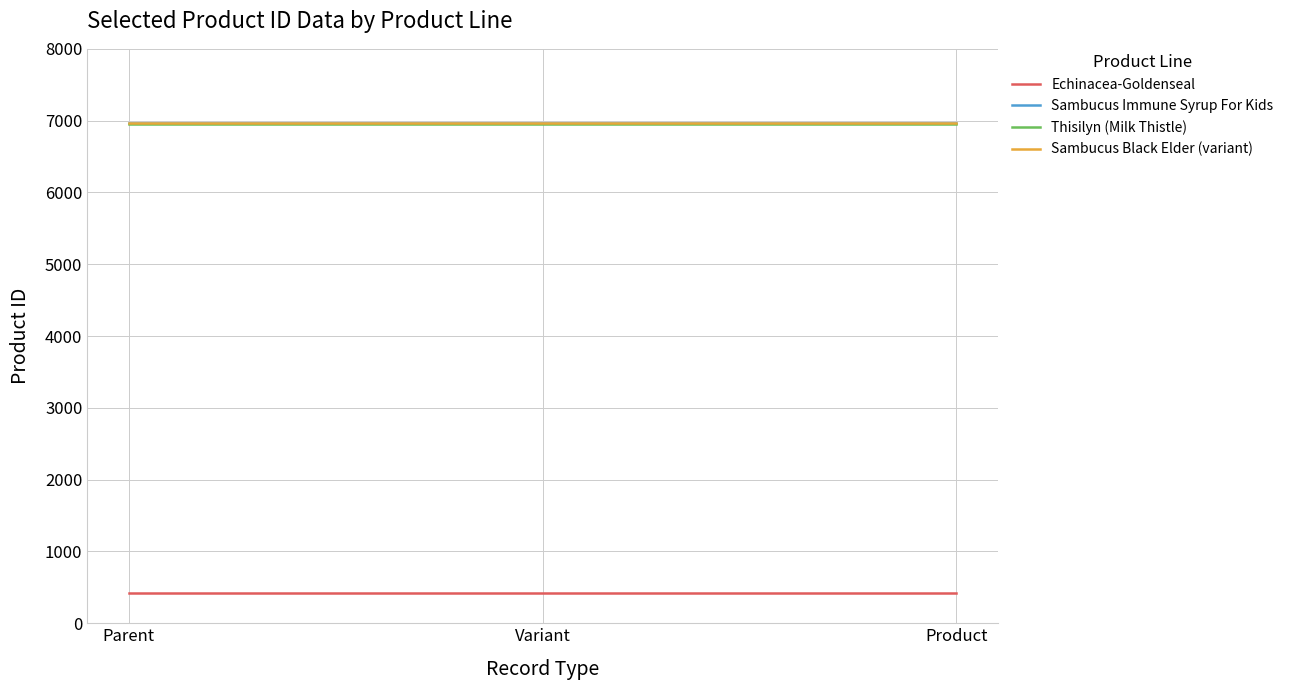

Count the number of data series in this chart.

4